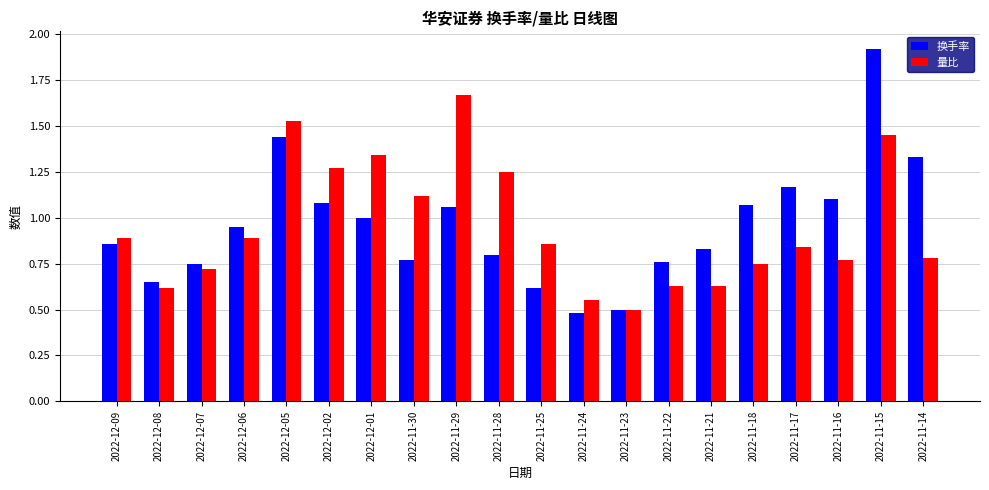

What is the label of the 6th bar from the right?

2022-11-21